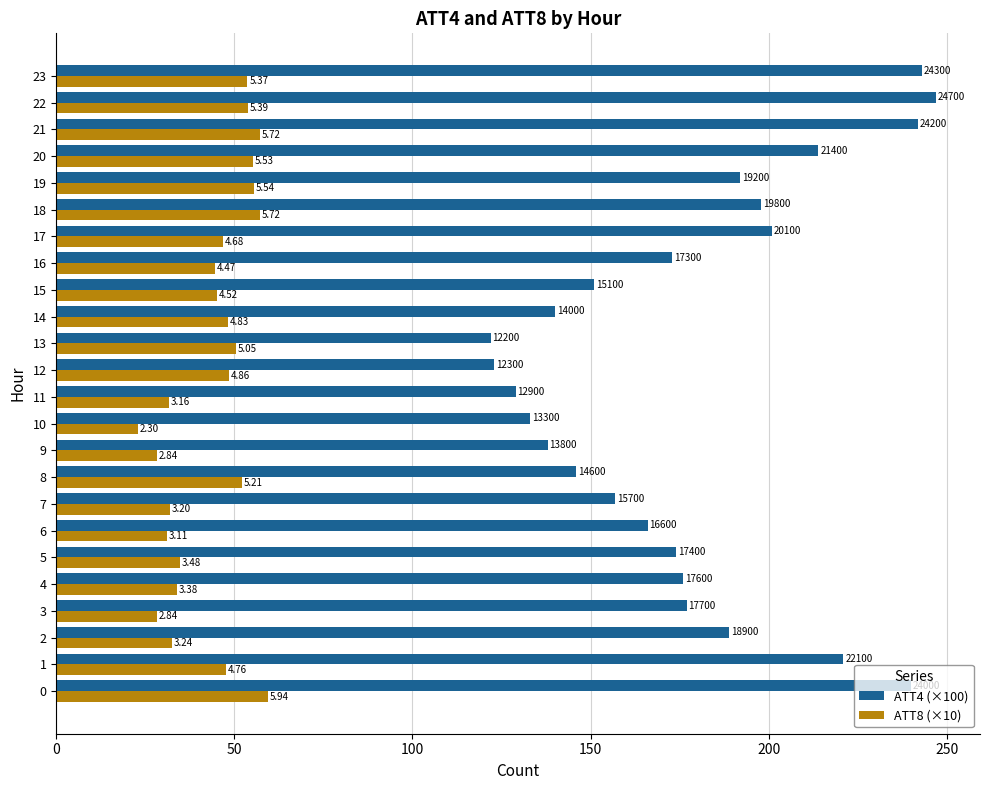

Which category has the highest value across all series?

22